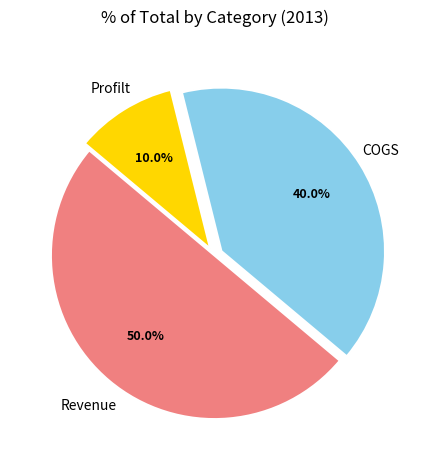

How many segments does this pie chart have?

3